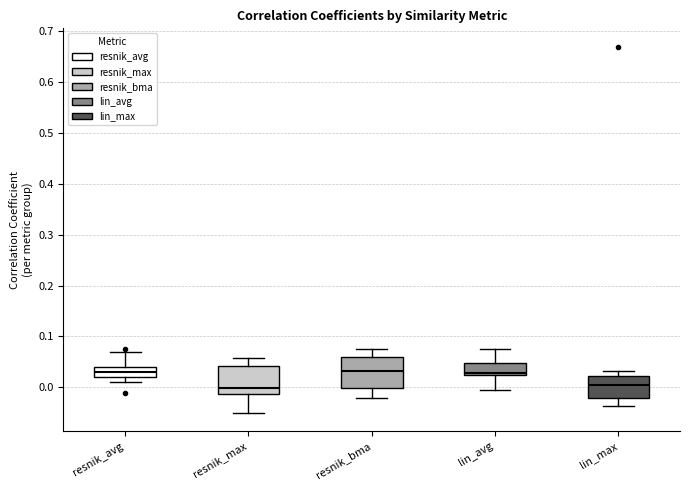

Where is the lower edge of the box for lin_avg on the y-axis? The values are not printed on the chart, so give them approximately, as read against the axis.

0.02